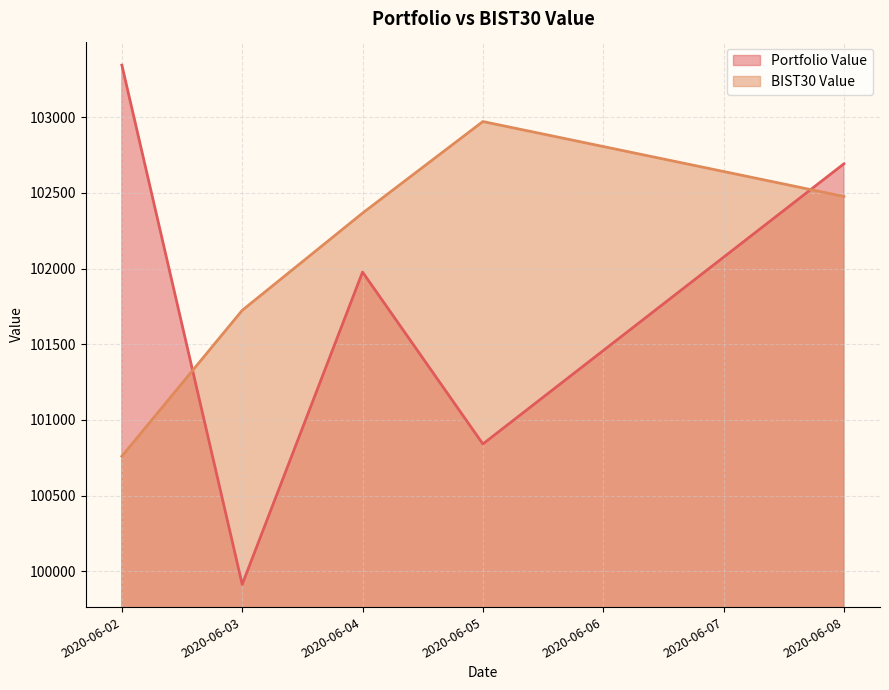

What is the sum of all Portfolio Value values?

508767.6